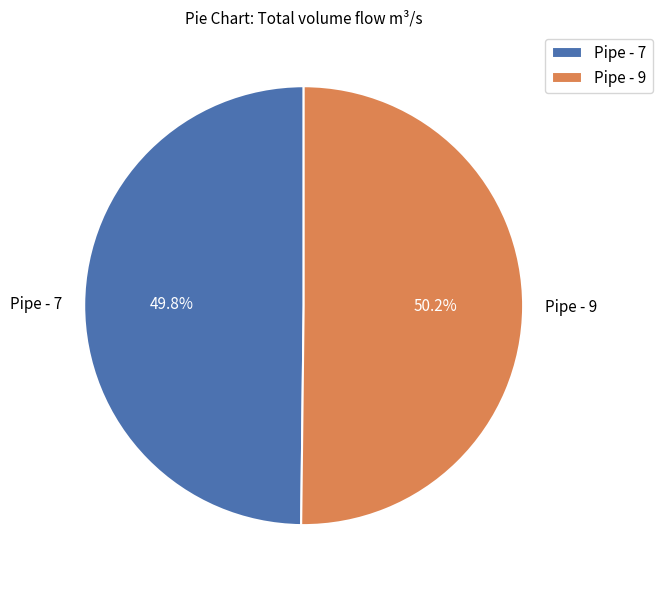

What percentage is the Pipe - 9 slice, to the nearest percent?

50%